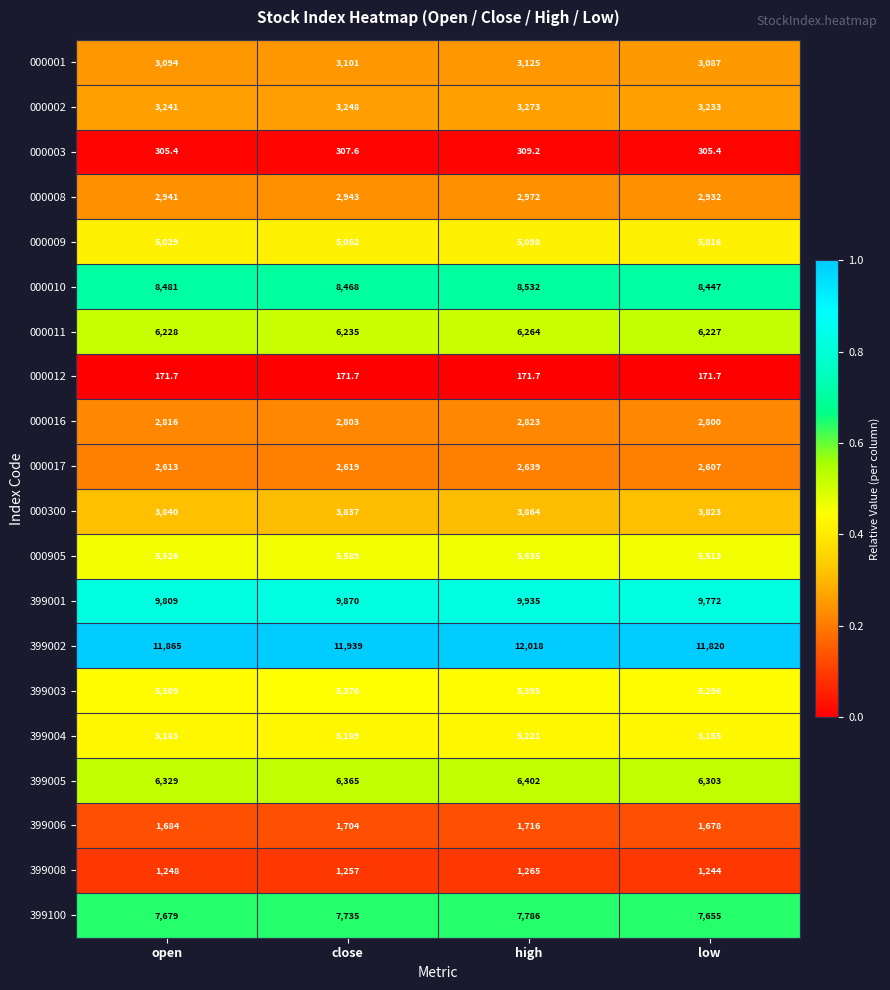

List the series in order of their peak value, lowest first.

000012, 000003, 399008, 399006, 000017, 000016, 000008, 000001, 000002, 000300, 000009, 399004, 399003, 000905, 000011, 399005, 399100, 000010, 399001, 399002